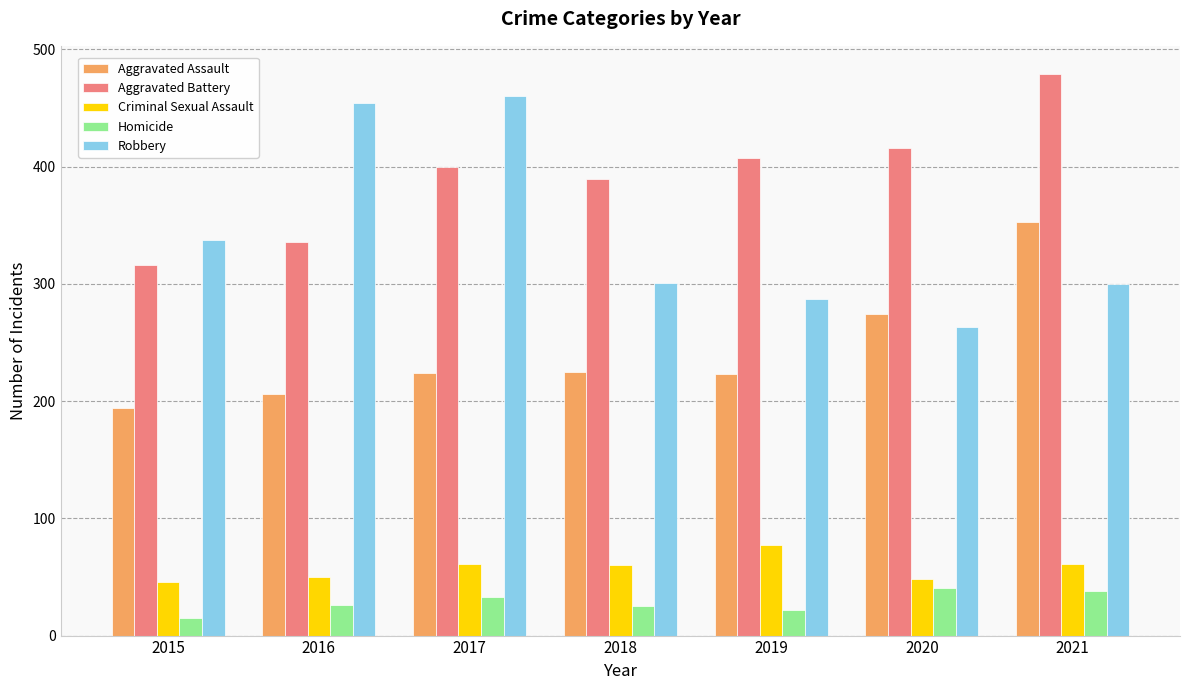

Does the chart contain any negative values?

No